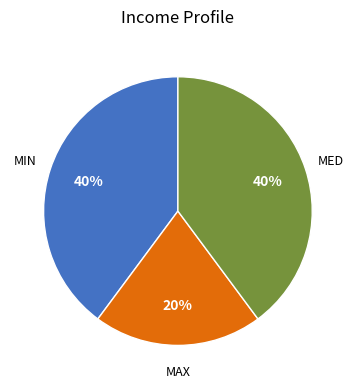

To the nearest percent, what is the average slice percentage?

33%